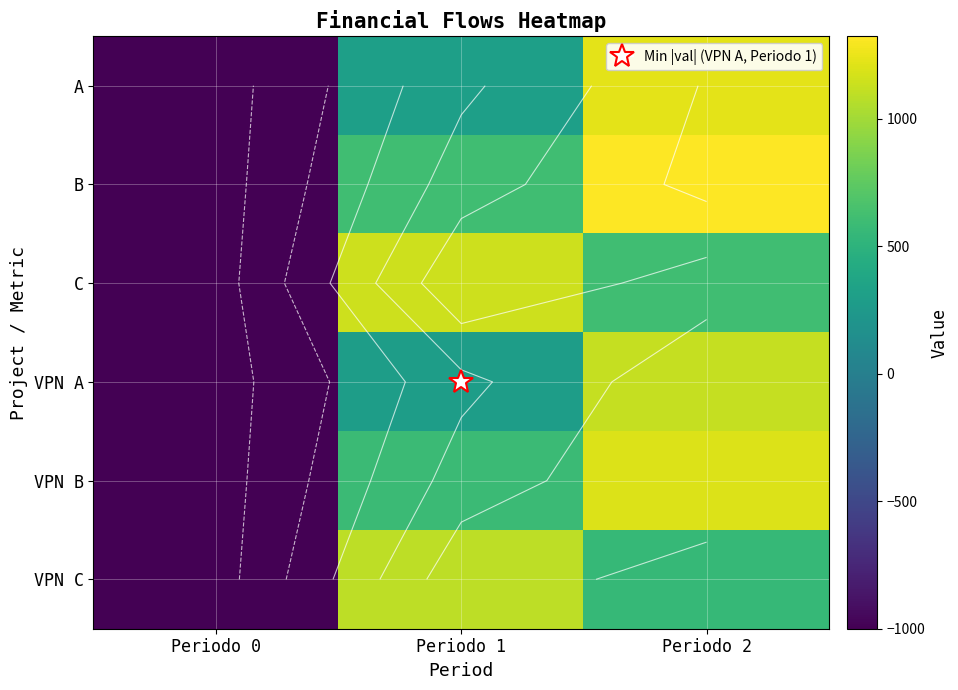

How many values in the A series exceed 310?

1